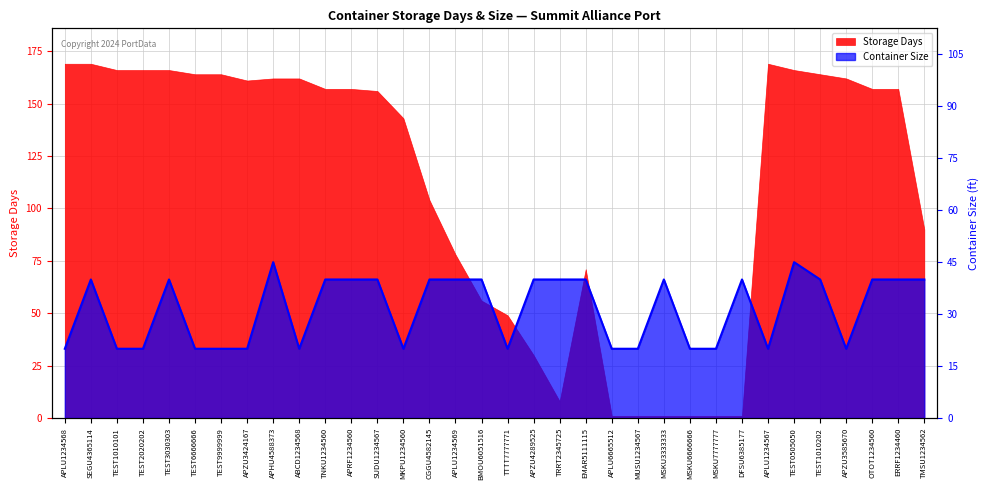

Reading left to right, list all the values displayed in this chart.

APLU1234568=20	SEGU4365114=40	TEST1010101=20	TEST2020202=20	TEST3030303=40	TEST6666666=20	TEST9999999=20	APZU3424167=20	APHU4588373=45	ABCD1234568=20	TNKU1234560=40	APRF1234560=40	SUDU1234567=40	MKPU1234560=20	CGGU4582145=40	APLU1234569=40	BMOU6051516=40	TTTT7777771=20	APZU4289525=40	TRRT2345725=40	EMAR5111115=40	APLU6665512=20	MUSU1234567=20	MSKU3333333=40	MSKU6666666=20	MSKU7777777=20	DFSU6385177=40	APLU1234567=20	TEST0505050=45	TEST1010202=40	APZU3585670=20	OTOT1234560=40	ERRF1234460=40	TMSU1234562=40